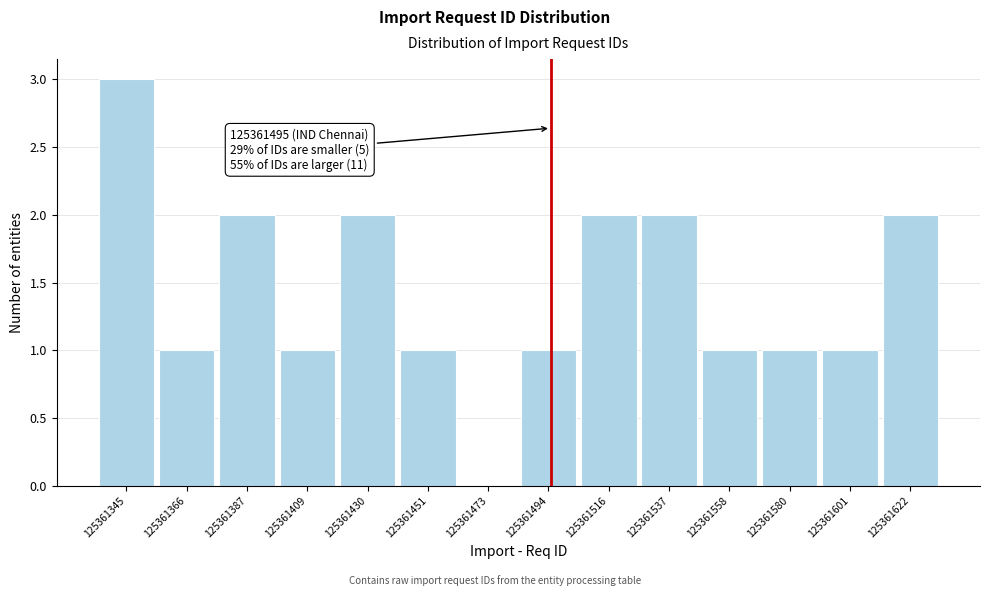

Which range on the x-axis has the tallest bar?

125361335 to 125361355